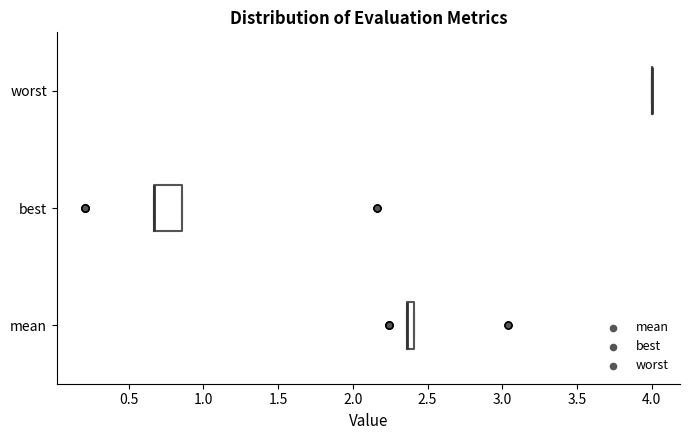

Which box is the widest, from its left edge to its right edge?

best